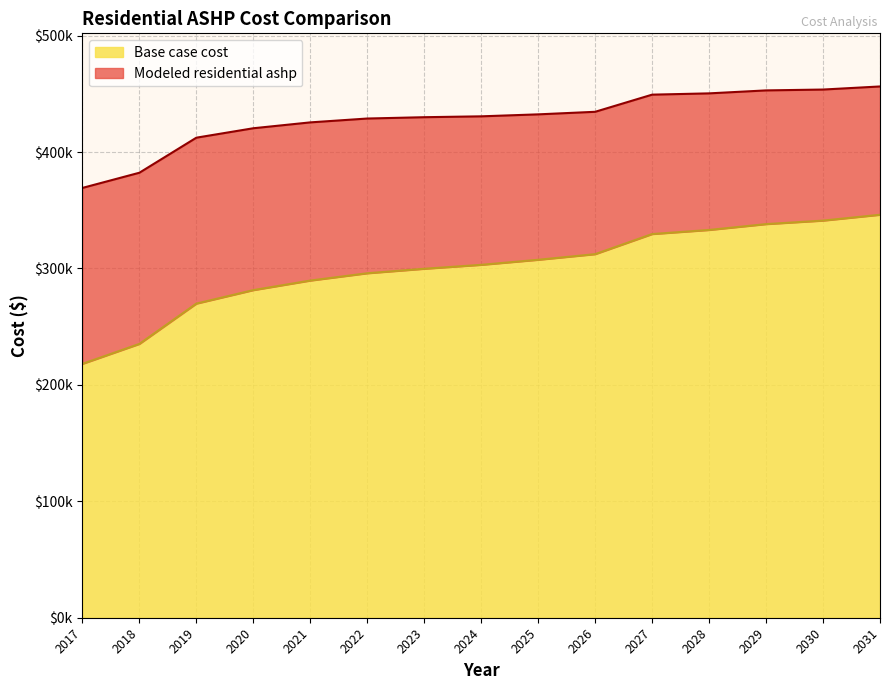

What is the spread (max minus min) of values at 2023?

130184.9